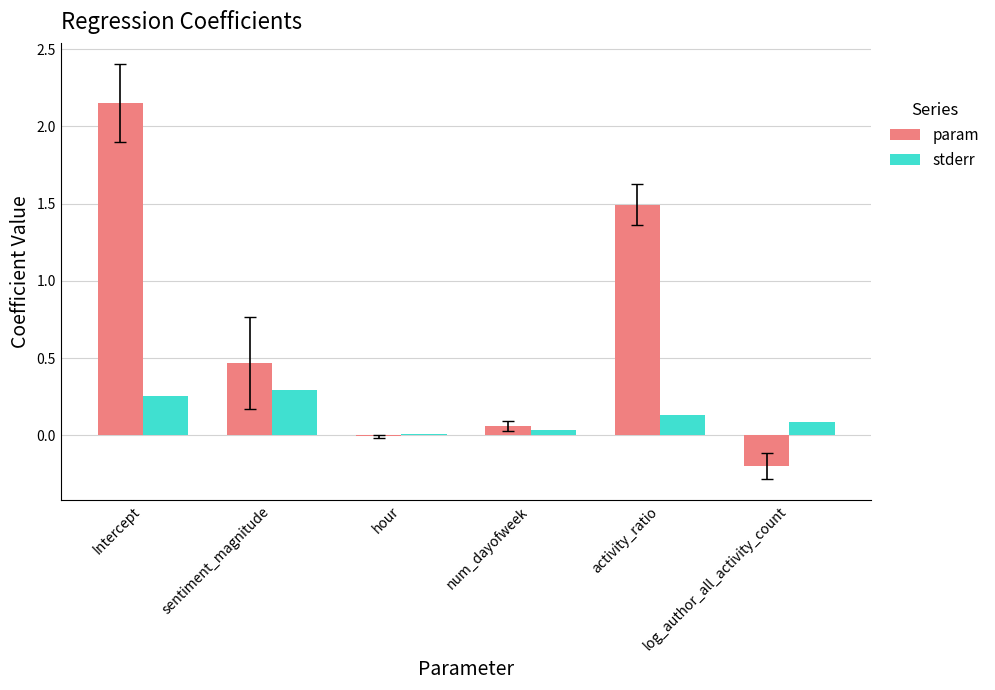

Where is param nearest to the value 0?

hour